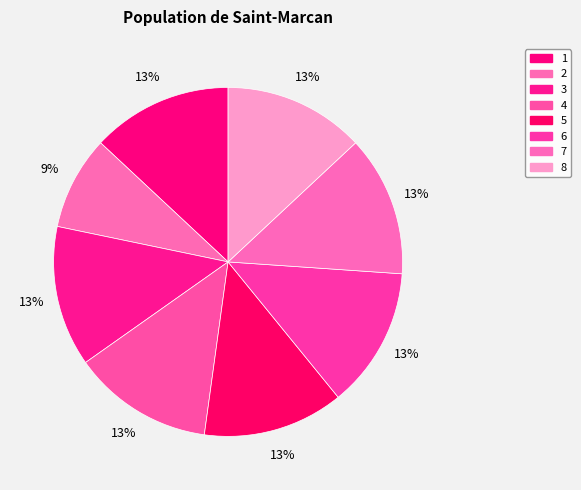

To the nearest percent, what is the combined percentage of 2 and 3?

22%